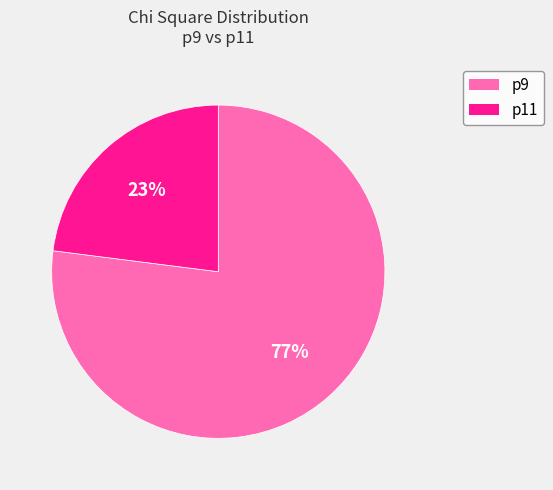

How many slices are in this pie chart?

2